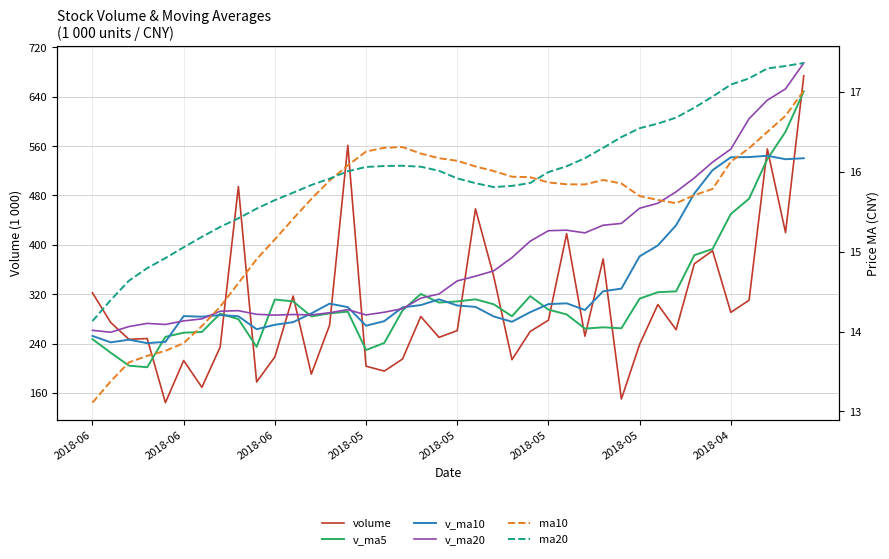

Which series has the widest spread of values?

volume